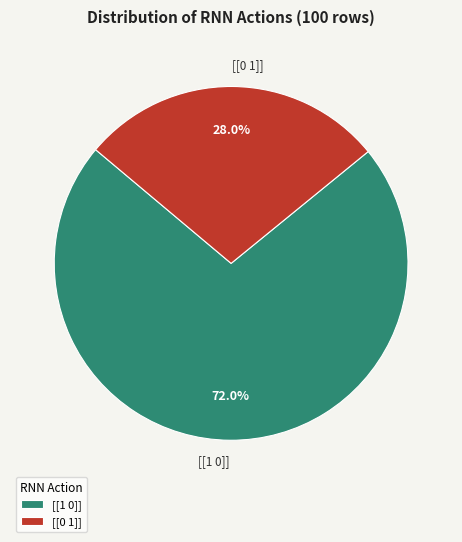

What is the total percentage of [[1 0]] and [[0 1]]?

100.0%